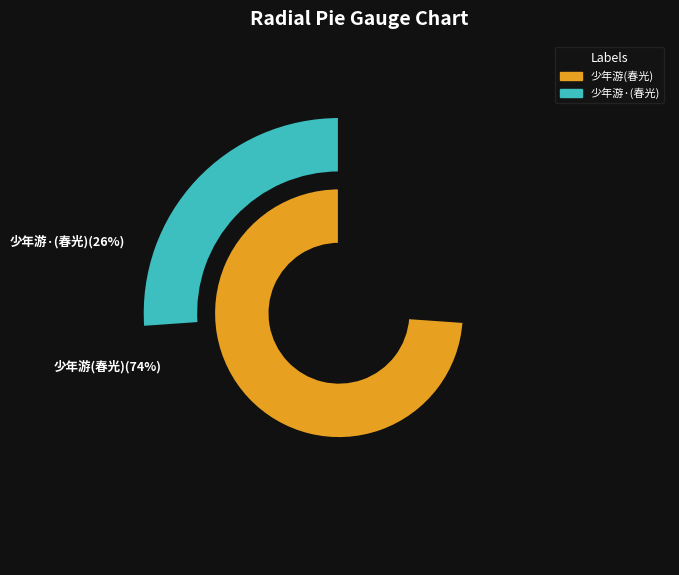

What percentage is the 少年游·春光大地，神州陆沉。顾影自怜，凄然欲绝 slice, to the nearest percent?

26%